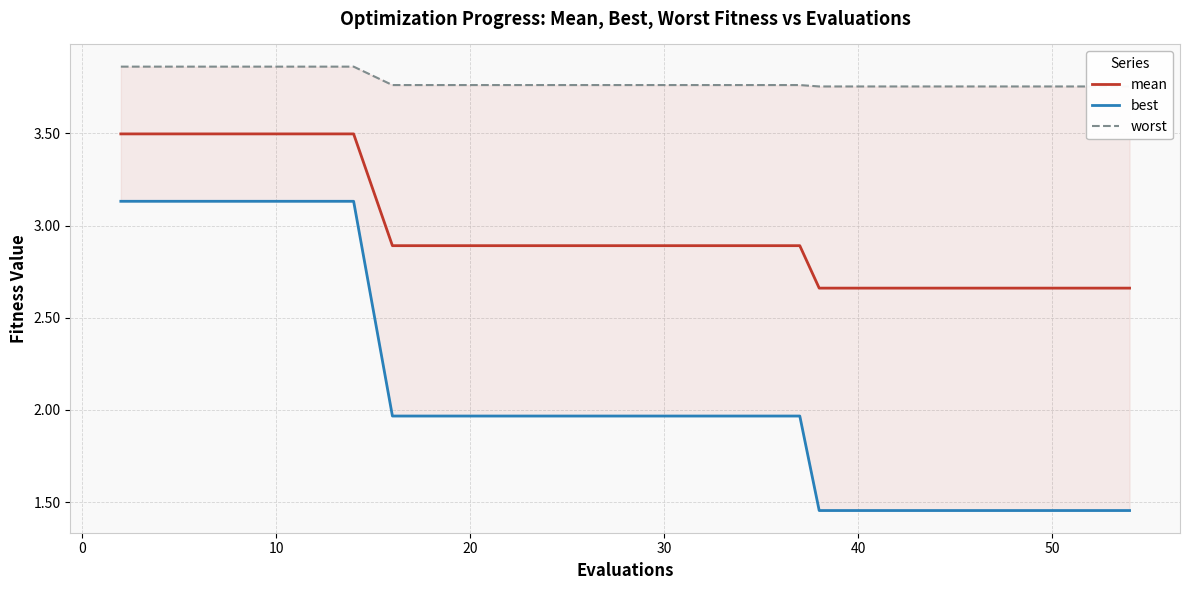

List the series in order of their overall mean, lowest first.

best, mean, worst